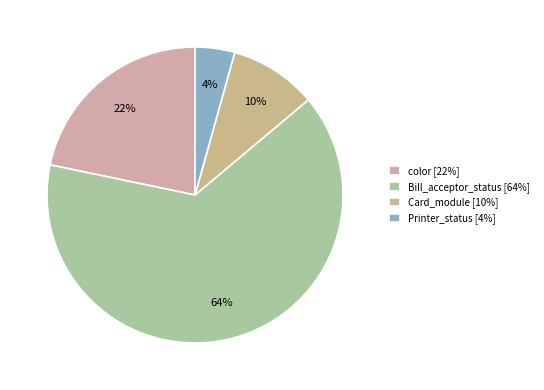

Which category has the biggest portion of the pie?

Bill_acceptor_status [64%]